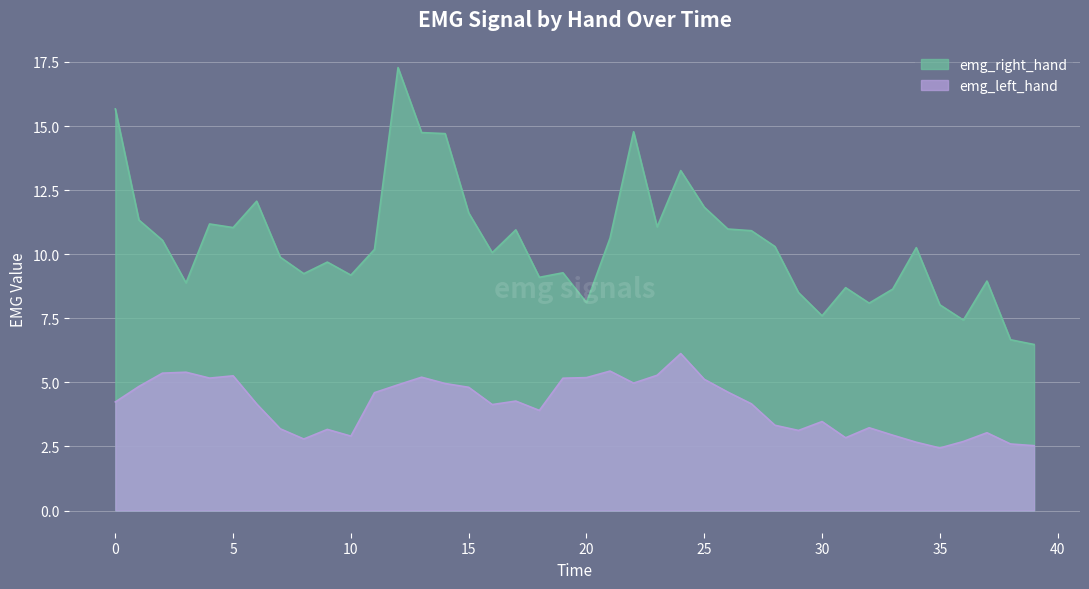

True or false: emg_left_hand and emg_right_hand intersect in this chart.

False